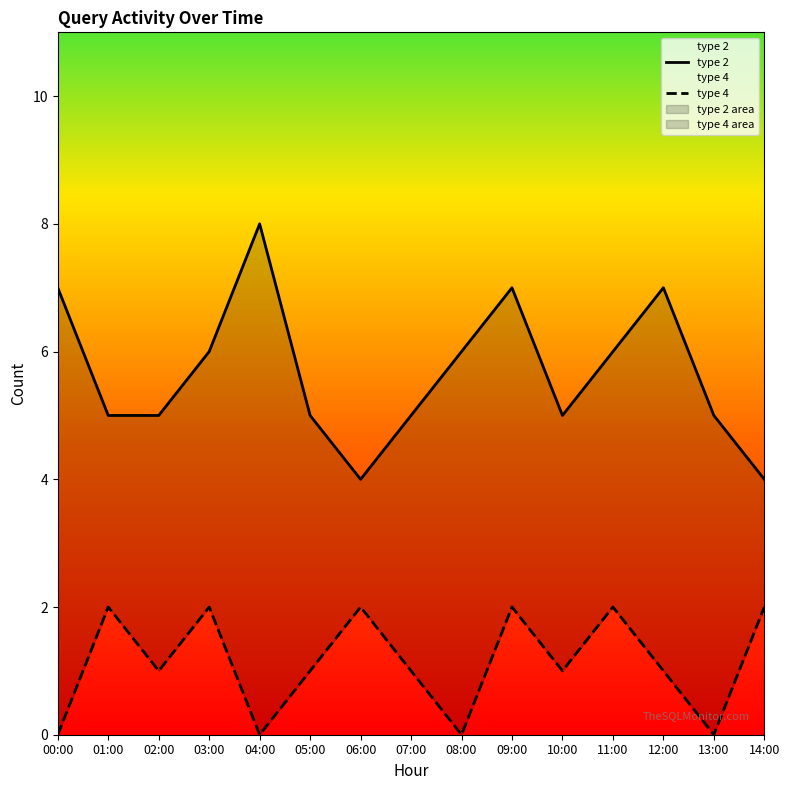

List the series in order of their overall mean, lowest first.

type 4, type 2